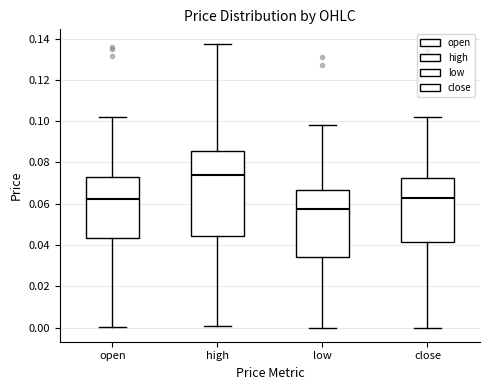

Which box has the lowest median line?

low